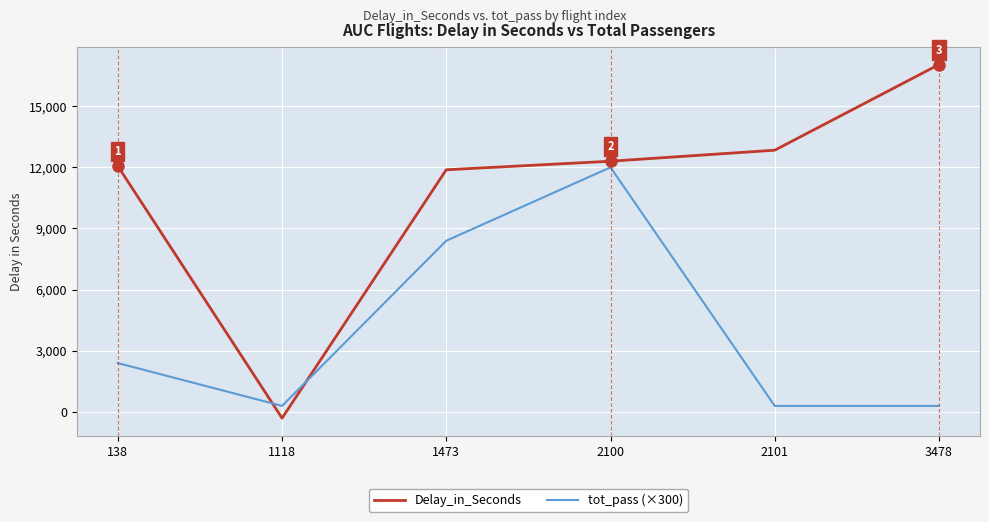

Read the tot_pass (×300) value at 2101.

300